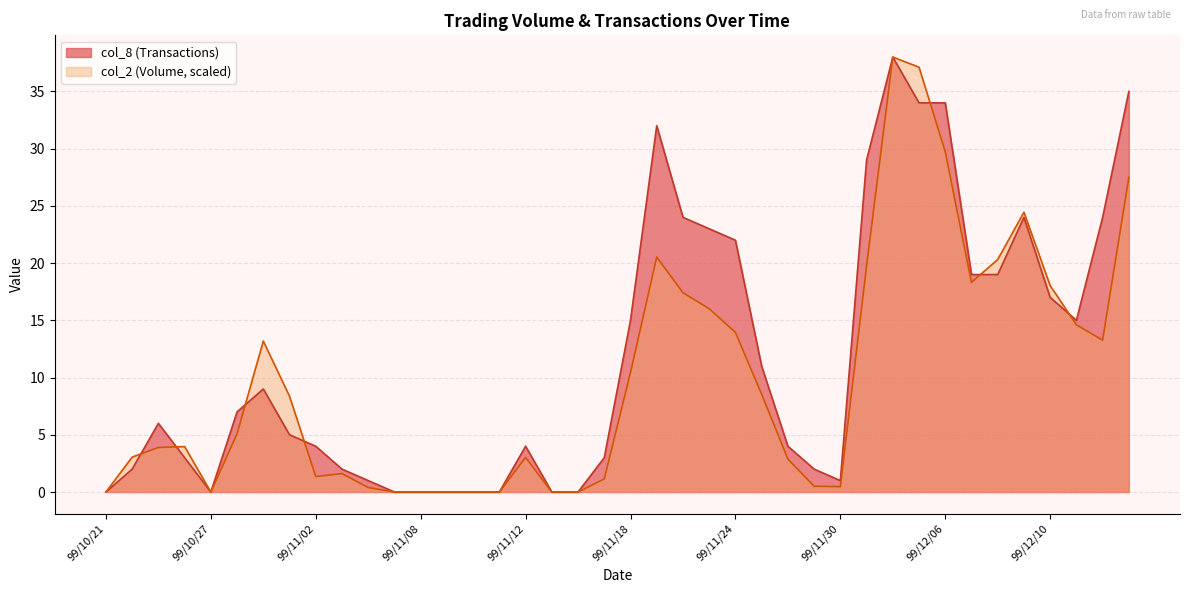

What is the sum of all col_2 values?

396.9